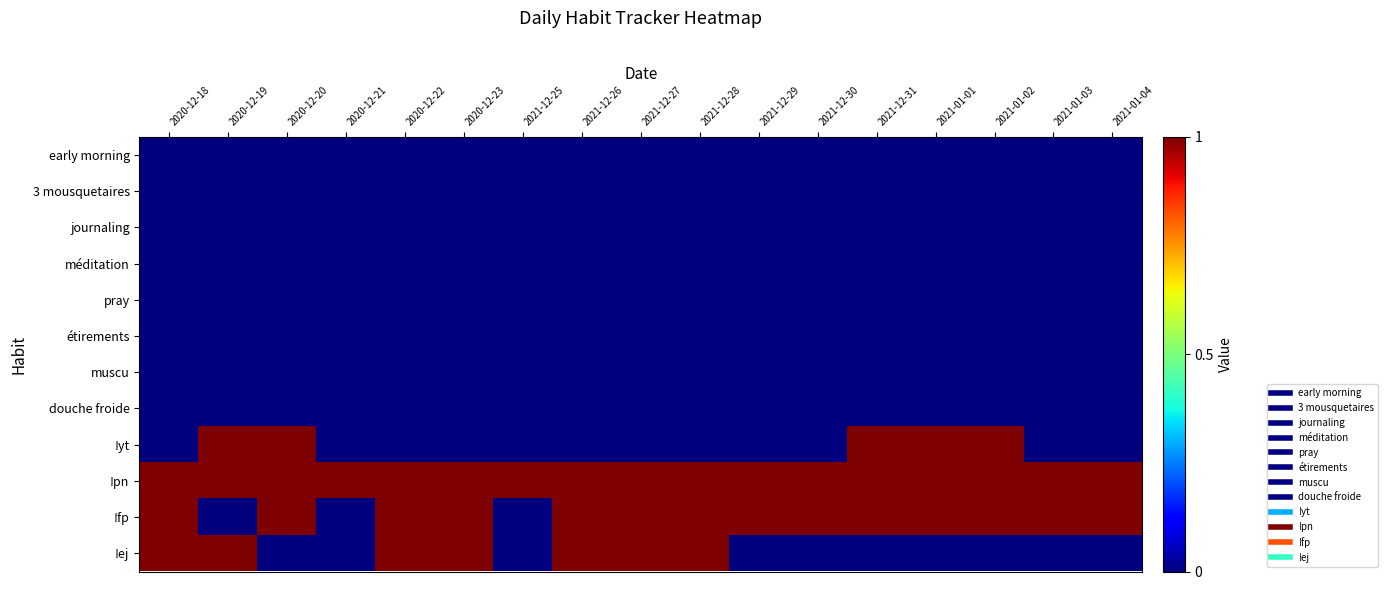

How many distinct data groups are displayed?

12